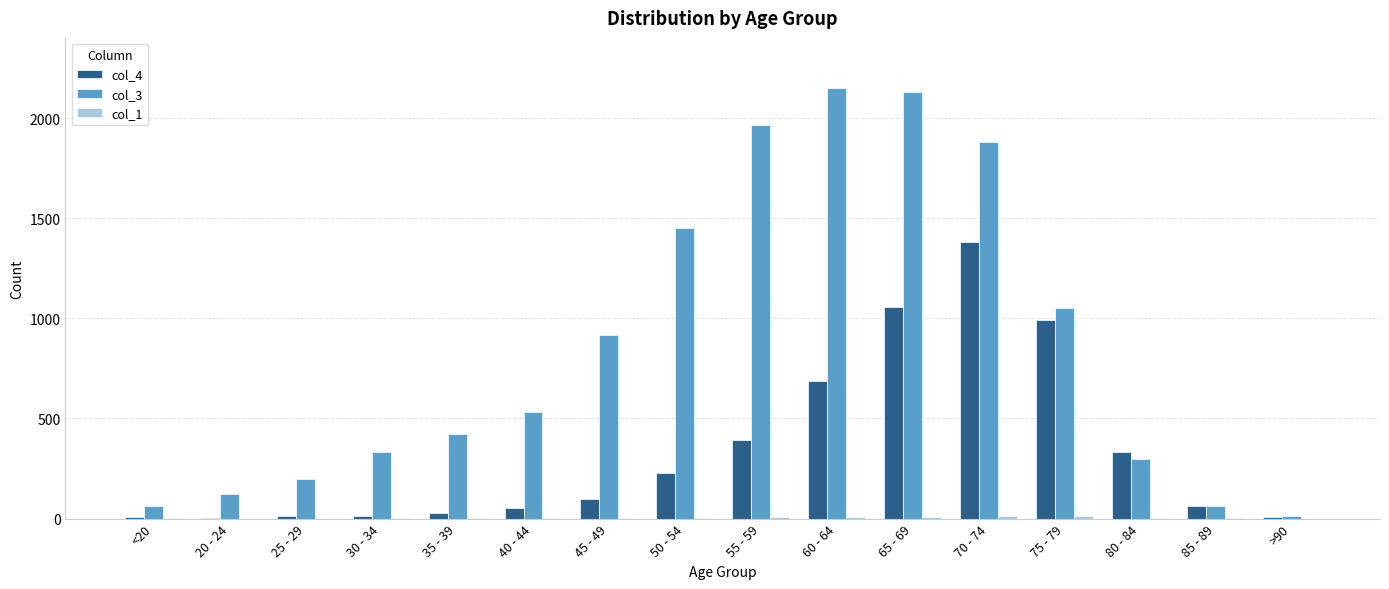

How many series are shown in this chart?

3